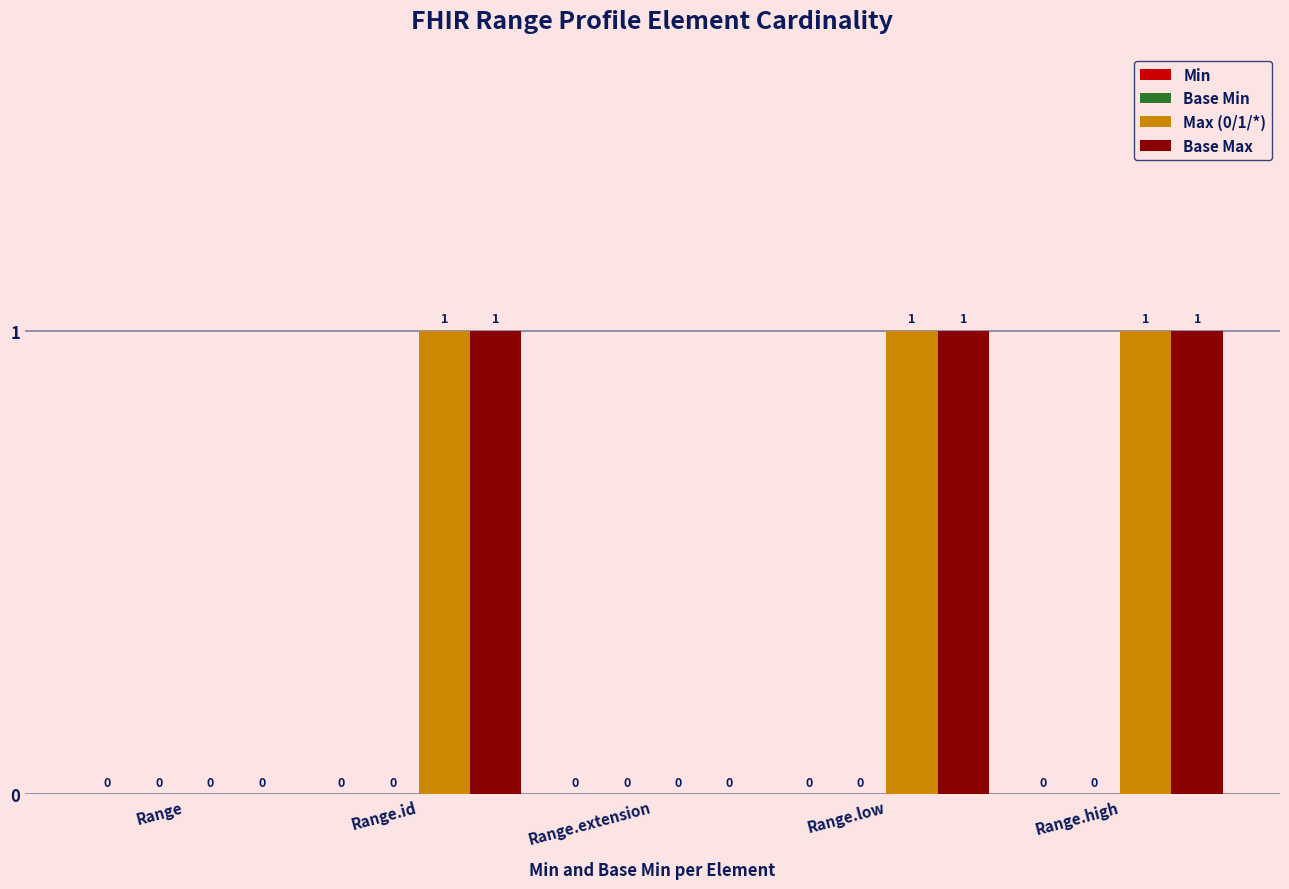

What is the sum of all Base Max values?

3